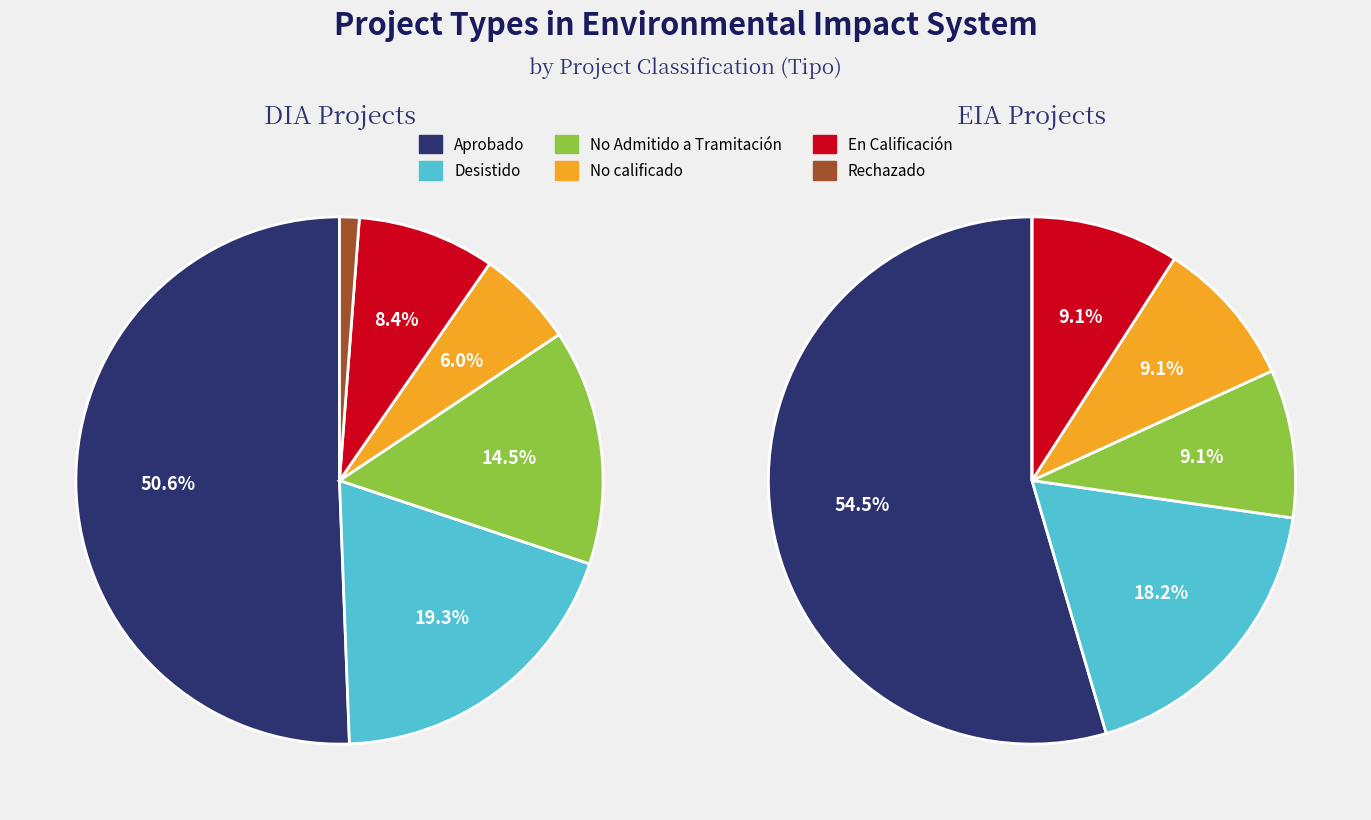

To the nearest percent, what portion does EIA represent?

12%